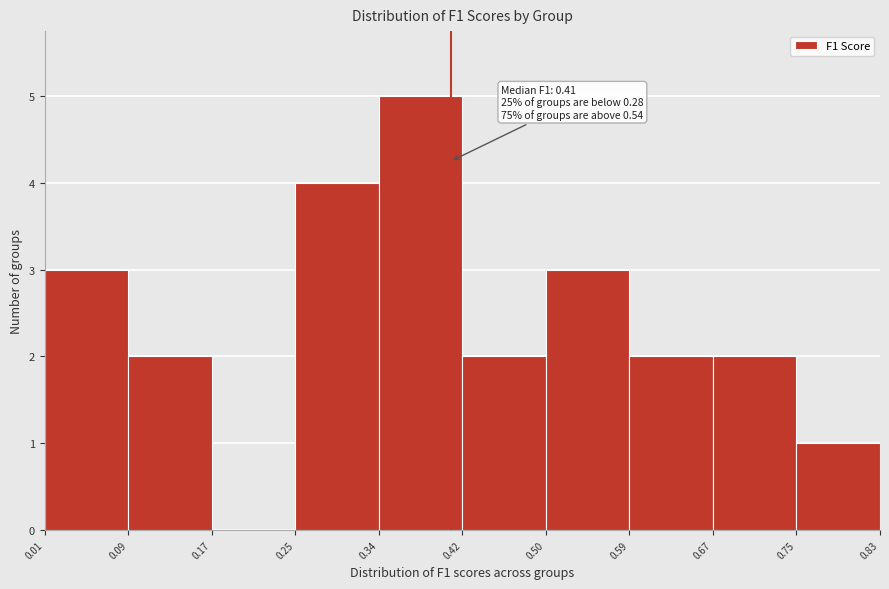

Over which range of the x-axis is the bar tallest?

0.34 to 0.42